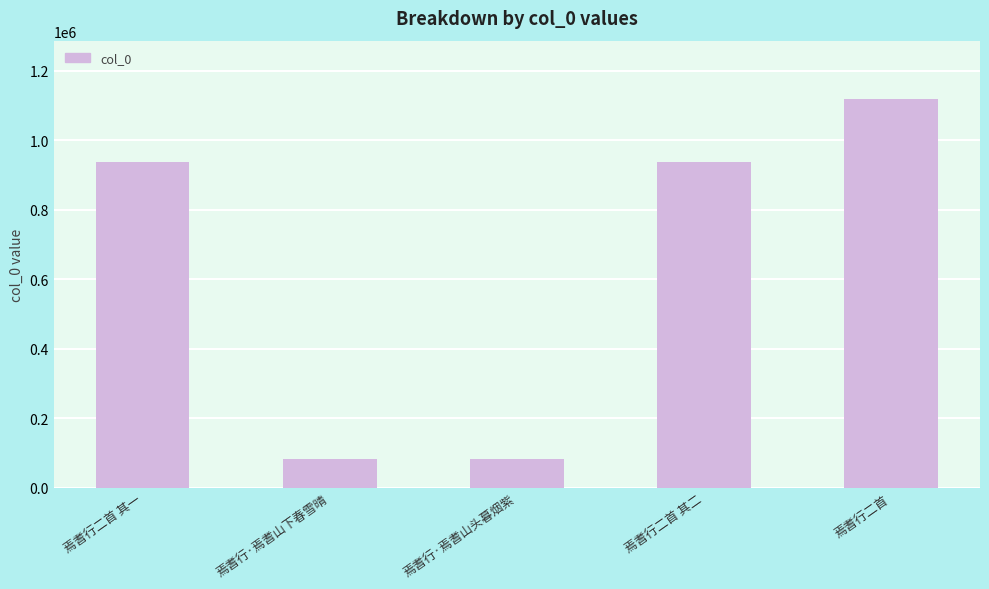

Which category has the highest value across all series?

焉耆行二首